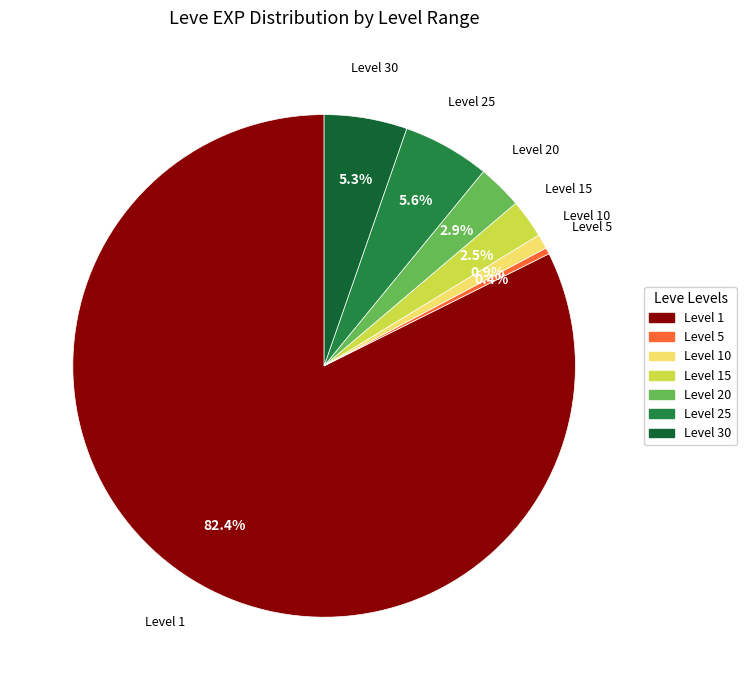

Is there any slice that represents more than half of the pie?

Yes